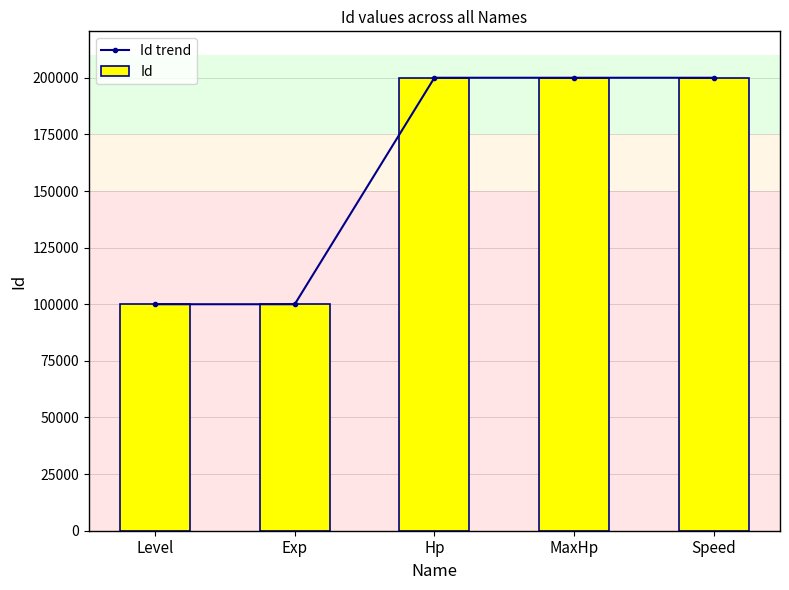

At which label is Id closest to 150002?

Hp